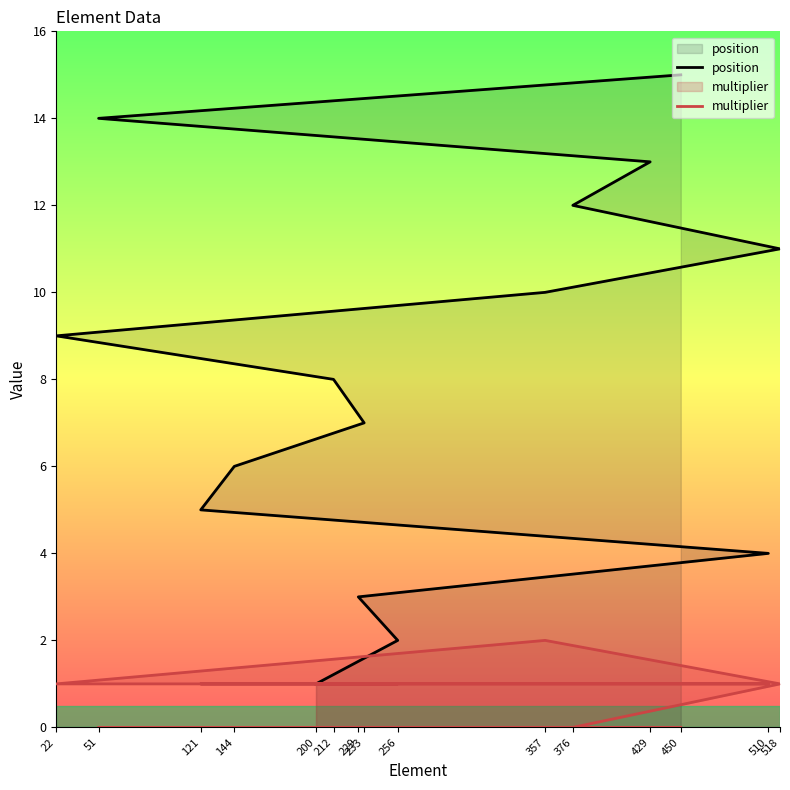

True or false: multiplier has more than 0 interior local peaks.

True